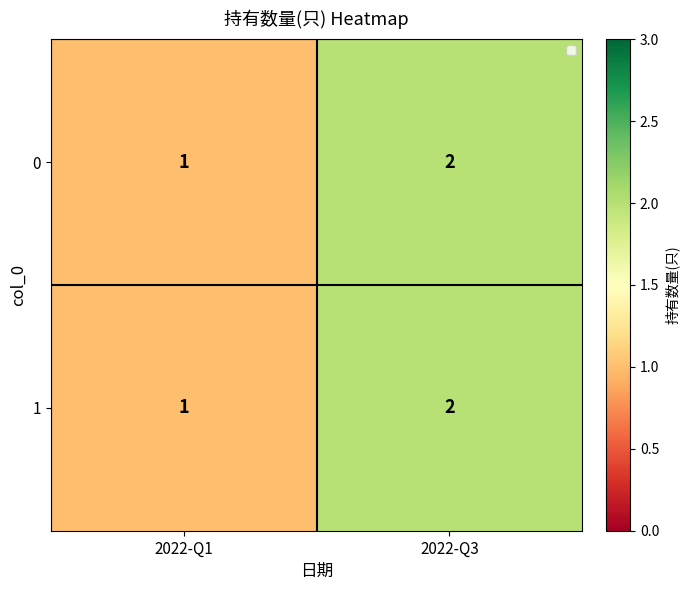

The value of 1 at 2022-Q3 is 1. True or false?

False